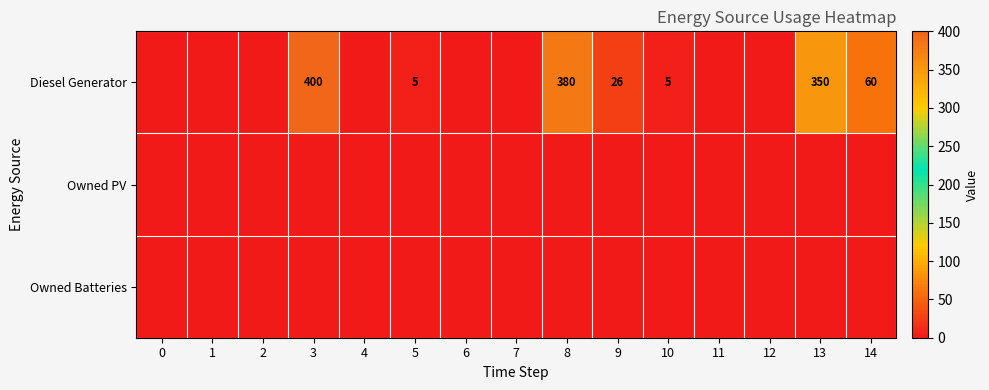

Is it true that Diesel Generator equals 5 at 10?

True